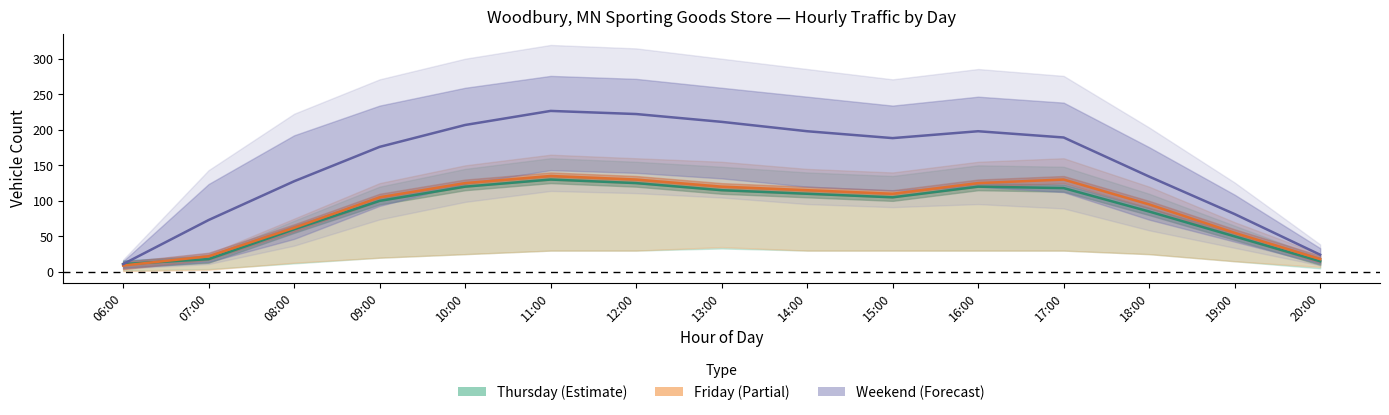

Reading left to right, list all the values displayed in this chart.

Thursday (Enter): 11.0	18.0	60.0	100.0	120.0	130.0	125.0	115.0	110.0	105.0	120.0	118.0	85.0	50.0	15.0
Friday (Enter): 9.0	22.0	62.0	105.0	125.0	135.0	130.0	120.0	115.0	110.0	125.0	130.0	95.0	55.0	18.0
Weekend (Enter): 11.0	73.0	127.6	176.0	206.8	226.6	222.2	211.2	198.0	188.3	198.0	189.2	134.2	81.4	24.2